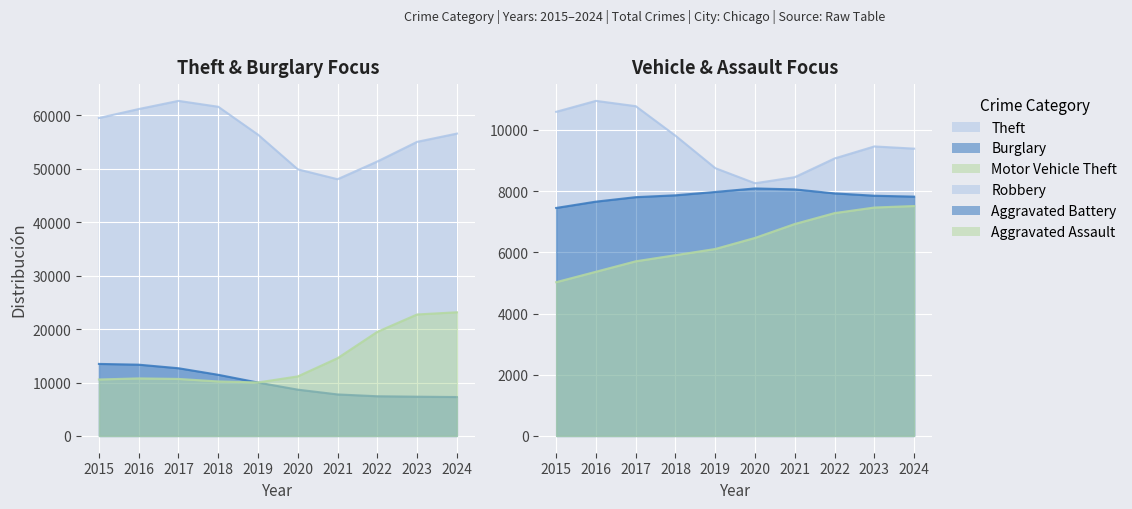

At which category does Robbery reach its first local peak?

2016